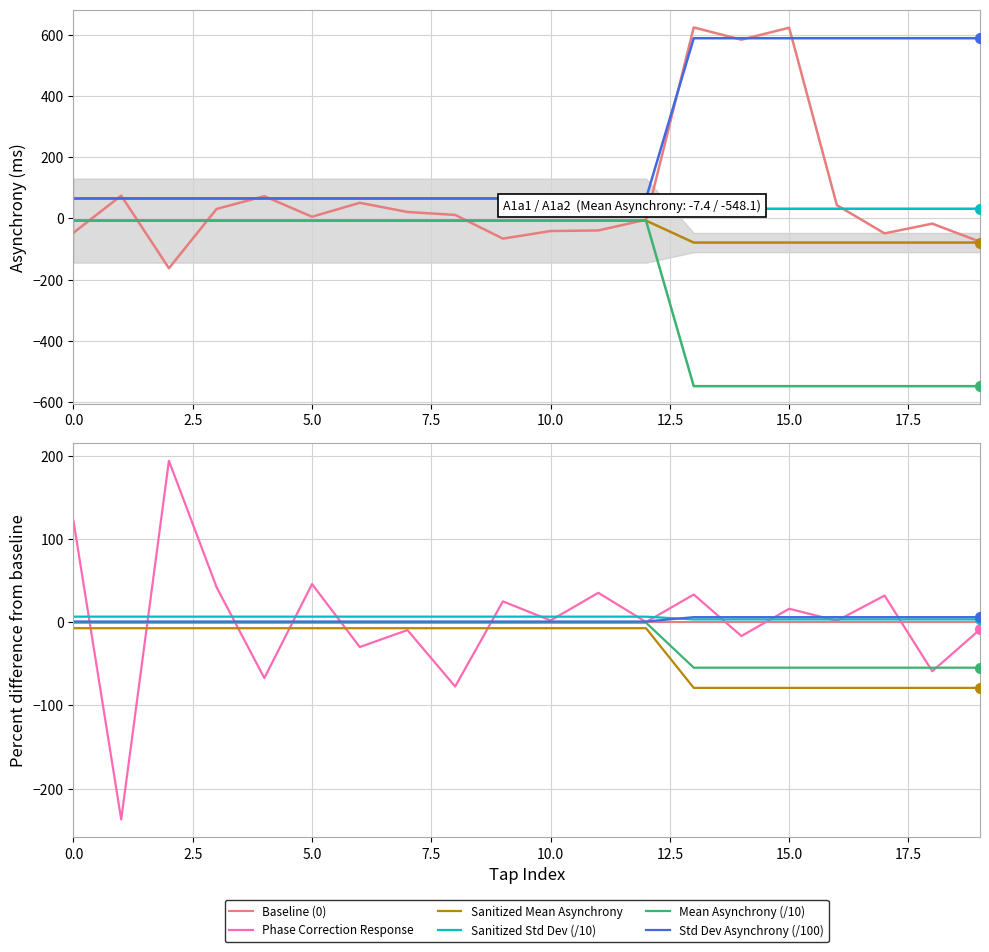

Between 3 and 11, which series saw the biggest shift?

Asynchrony